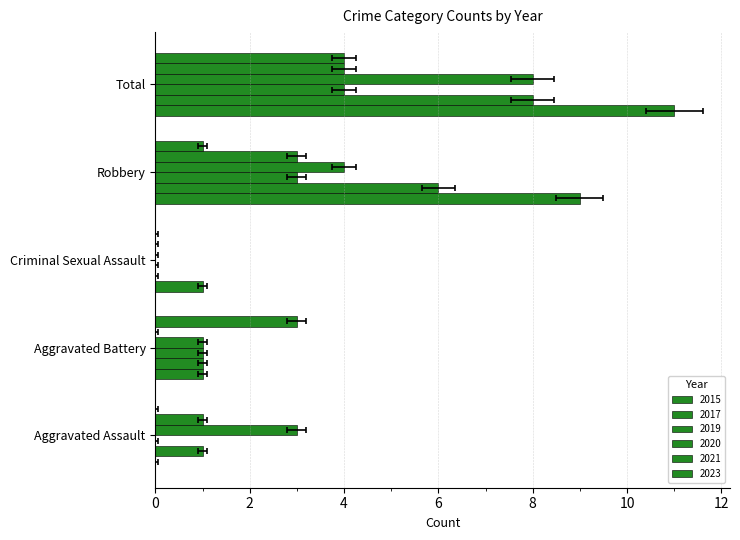

What position from the left is Criminal Sexual Assault?

3